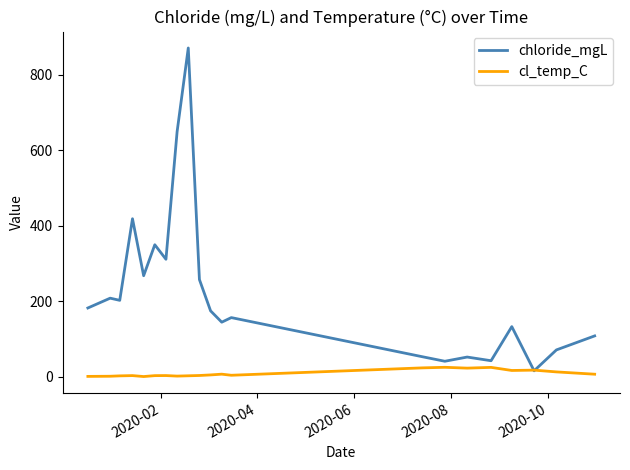

True or false: cl_temp_C has more than 0 points higher than both neighbors.

True